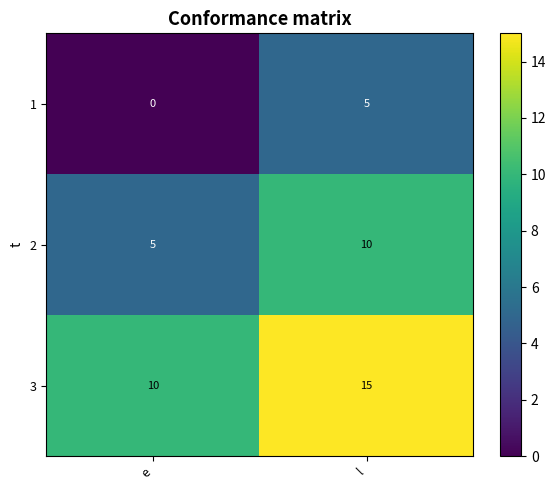

Reading left to right, what are all the values shown in this chart?

1: 0	5
2: 5	10
3: 10	15